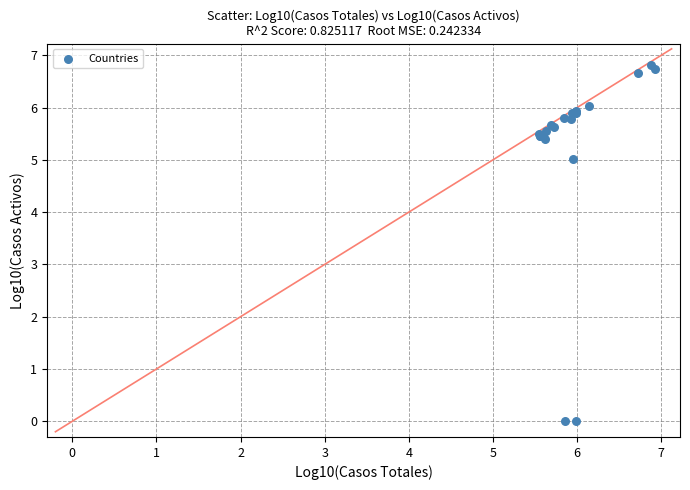

What Y value in the scatter plot is closest to 3?

5.0